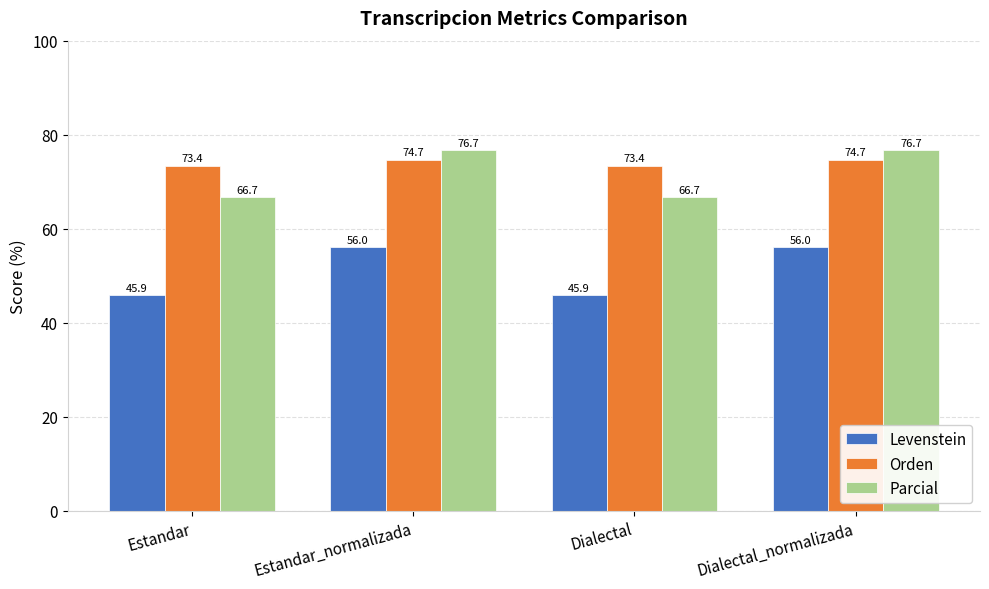

What is the average value of the Orden series?

74.1